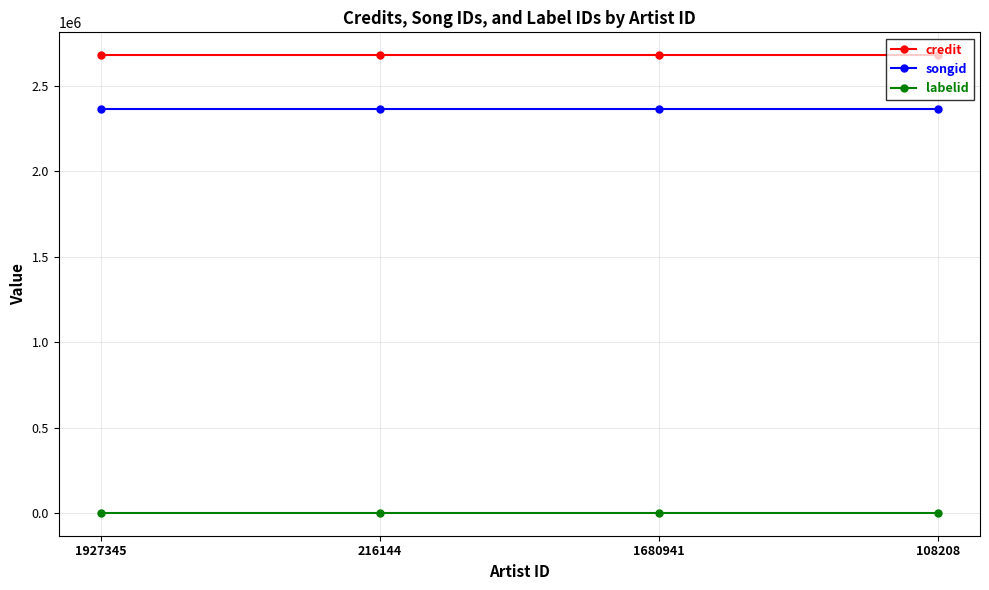

What is the label of the 1st point from the left?

1927345